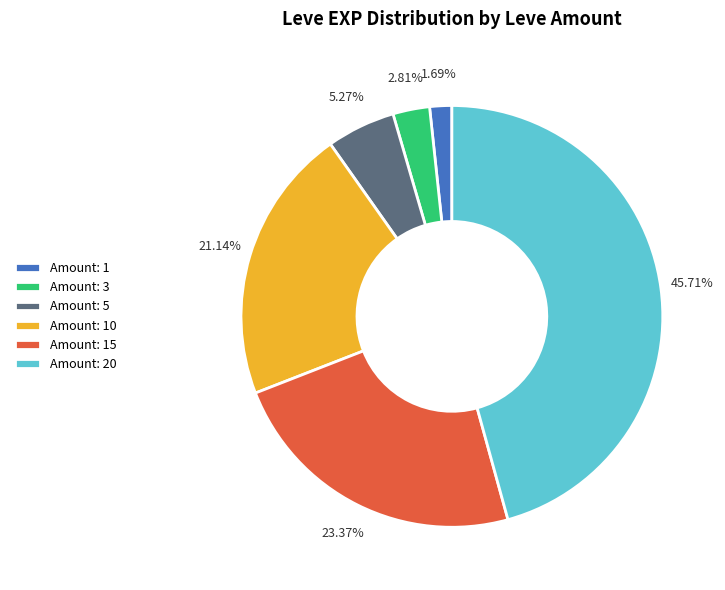

What is the largest slice in the pie chart?

Amount: 20